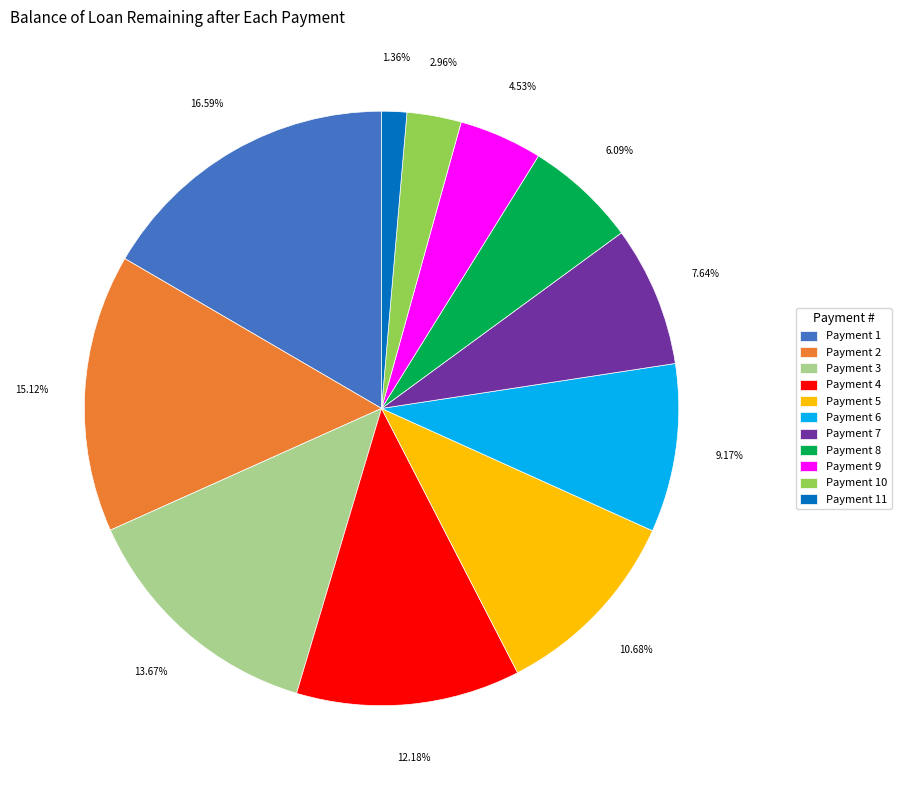

To the nearest percent, what is the average slice percentage?

9%